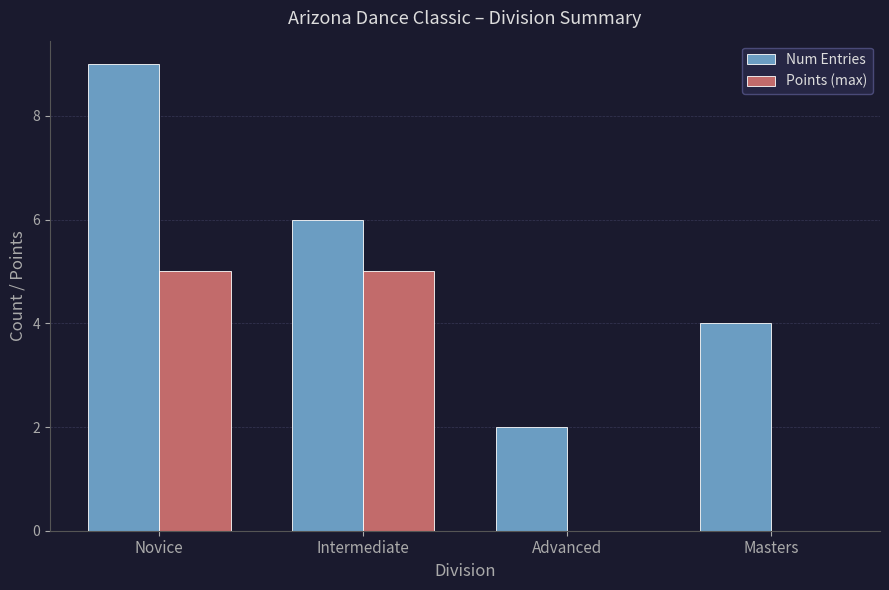

At which category is the sum across all series the highest?

Novice